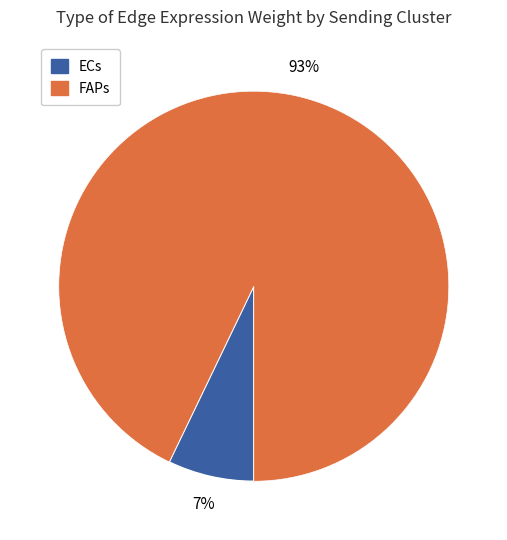

The FAPs slice represents 93% of the pie. True or false?

True